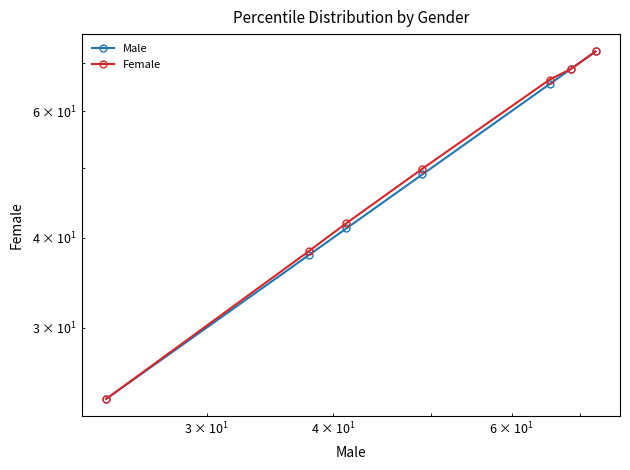

True or false: Male and Female cross at least once.

False